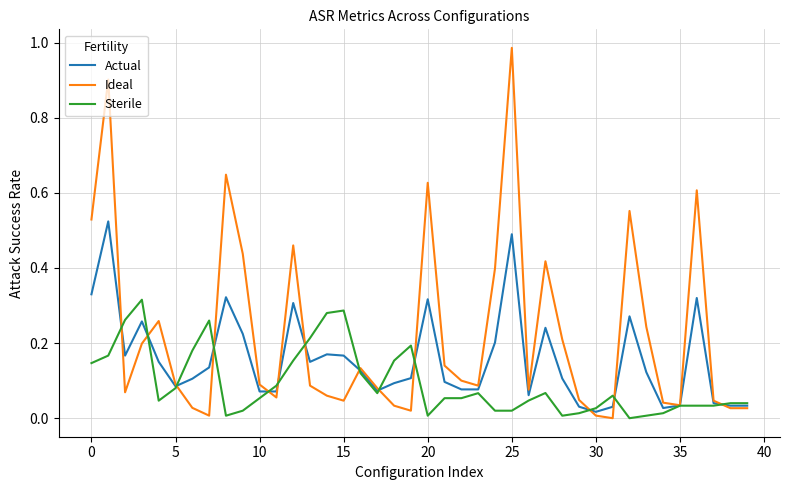

Rank the series by their average value, from lowest to highest.

Sterile, Actual, Ideal